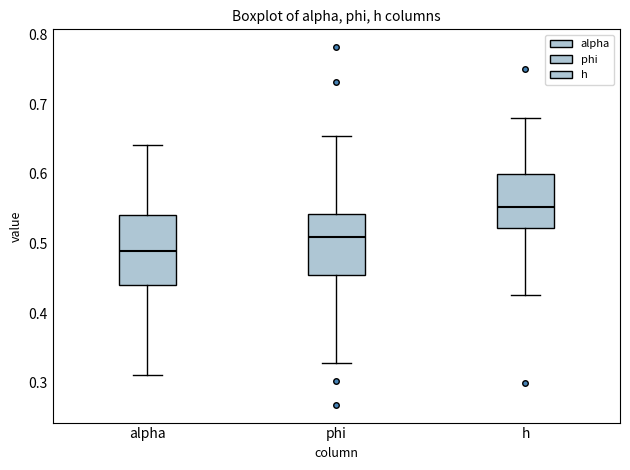

Which box's median line is the lowest?

alpha